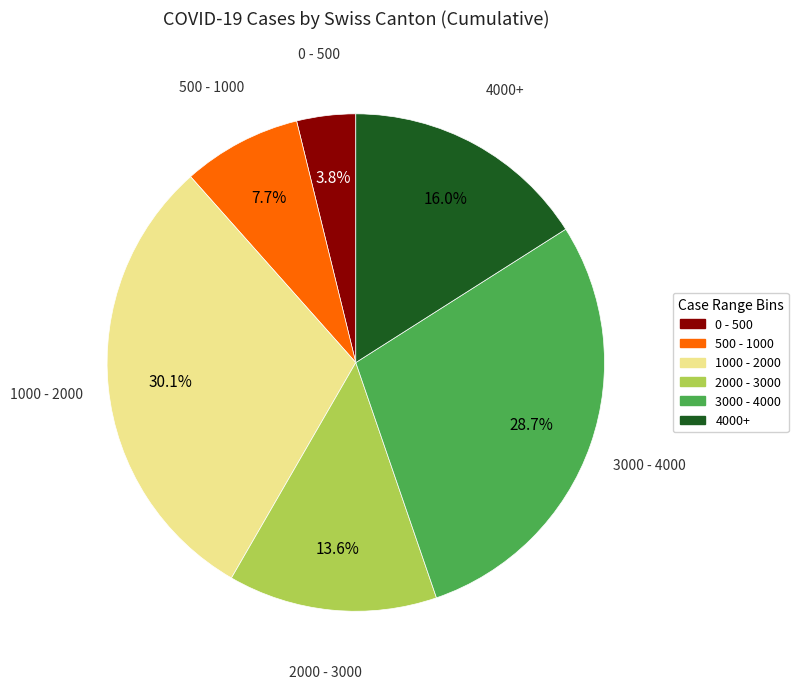

Is there a majority slice in this chart?

No